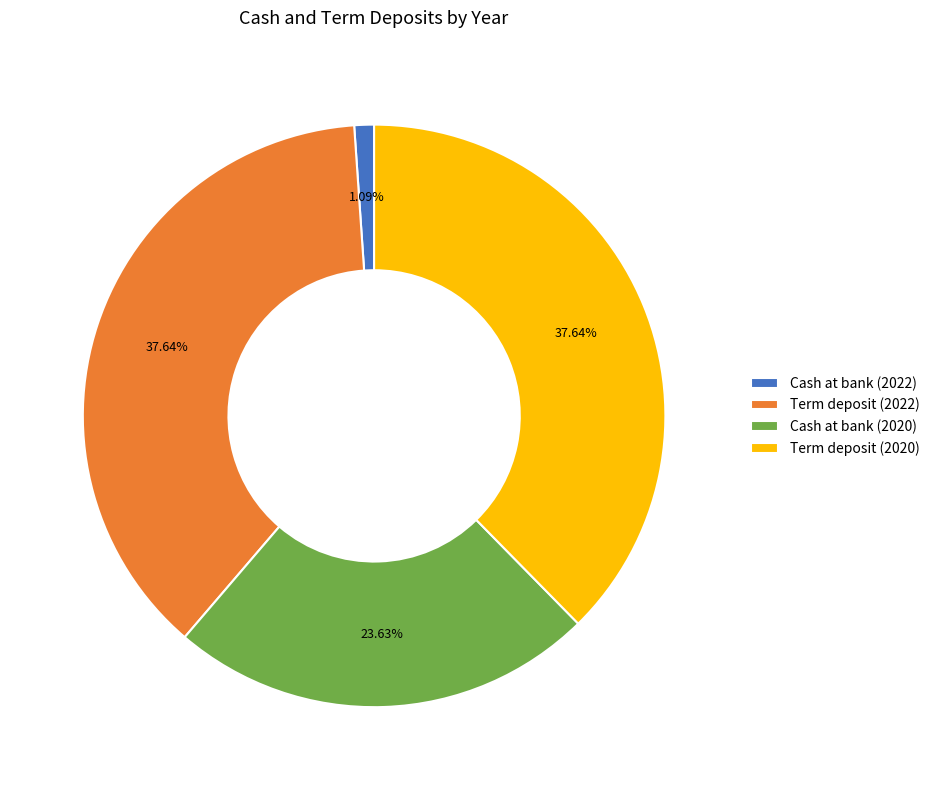

To the nearest percent, what is the average slice percentage?

25%